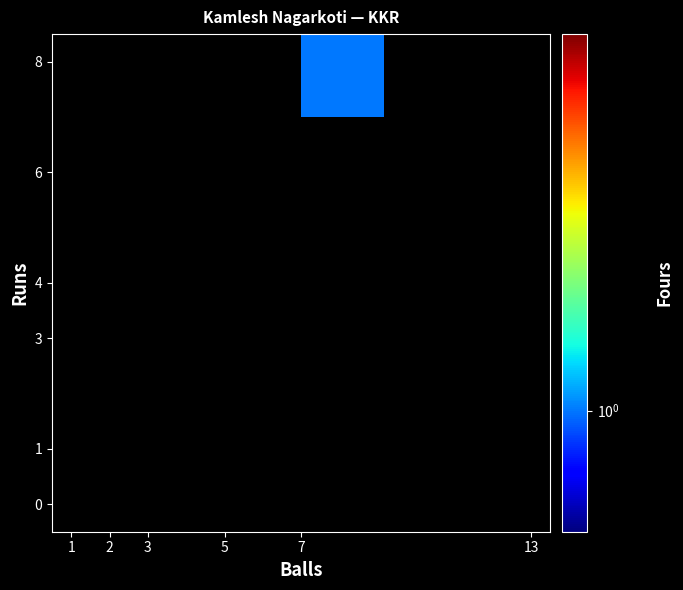

How many data points does each series have?

6